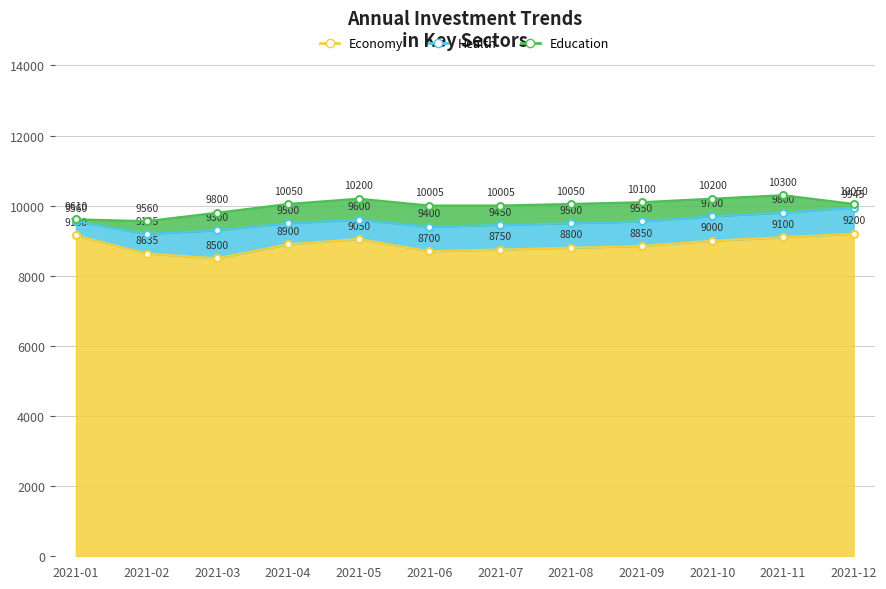

Reading right to left, extract all data points from this chart.

Economy: 9200	9100	9000	8850	8800	8750	8700	9050	8900	8500	8635	9150
Health: 9945	9800	9700	9550	9500	9450	9400	9600	9500	9300	9195	9560
Education: 10050	10300	10200	10100	10050	10005	10005	10200	10050	9800	9560	9610